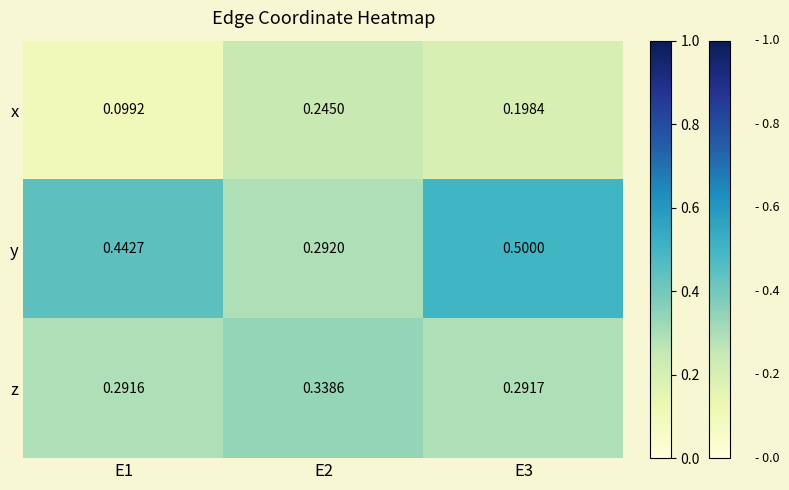

Rank the series by their maximum value, from lowest to highest.

x, z, y